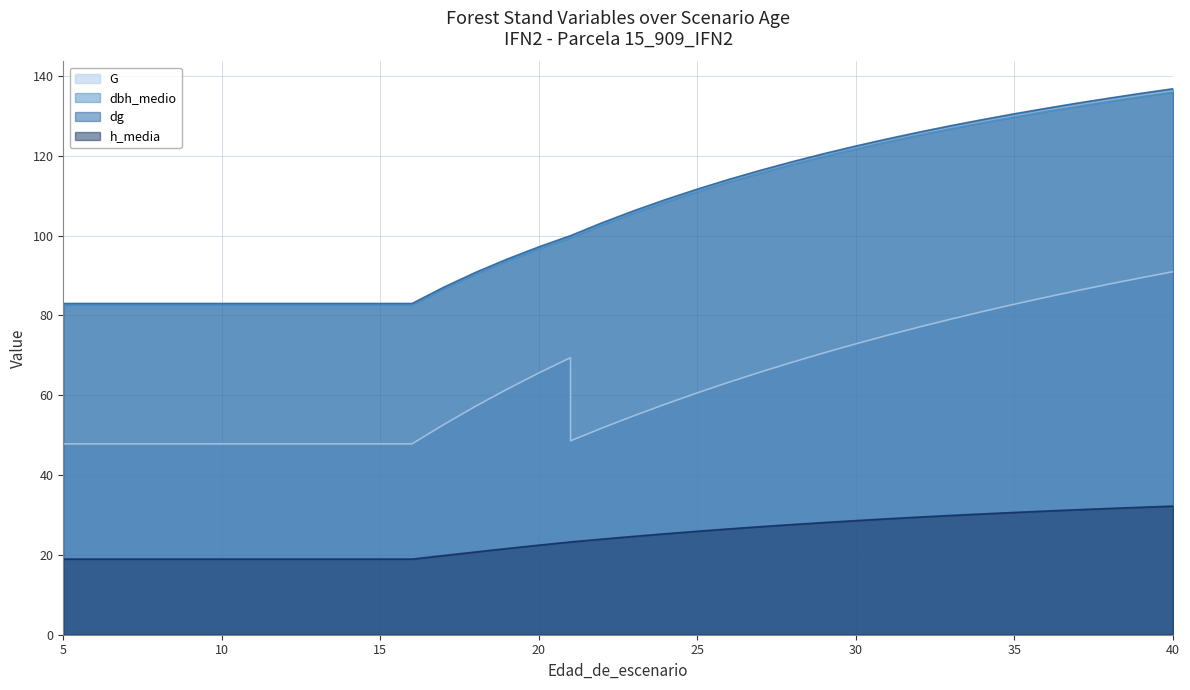

True or false: dg and G intersect in this chart.

False